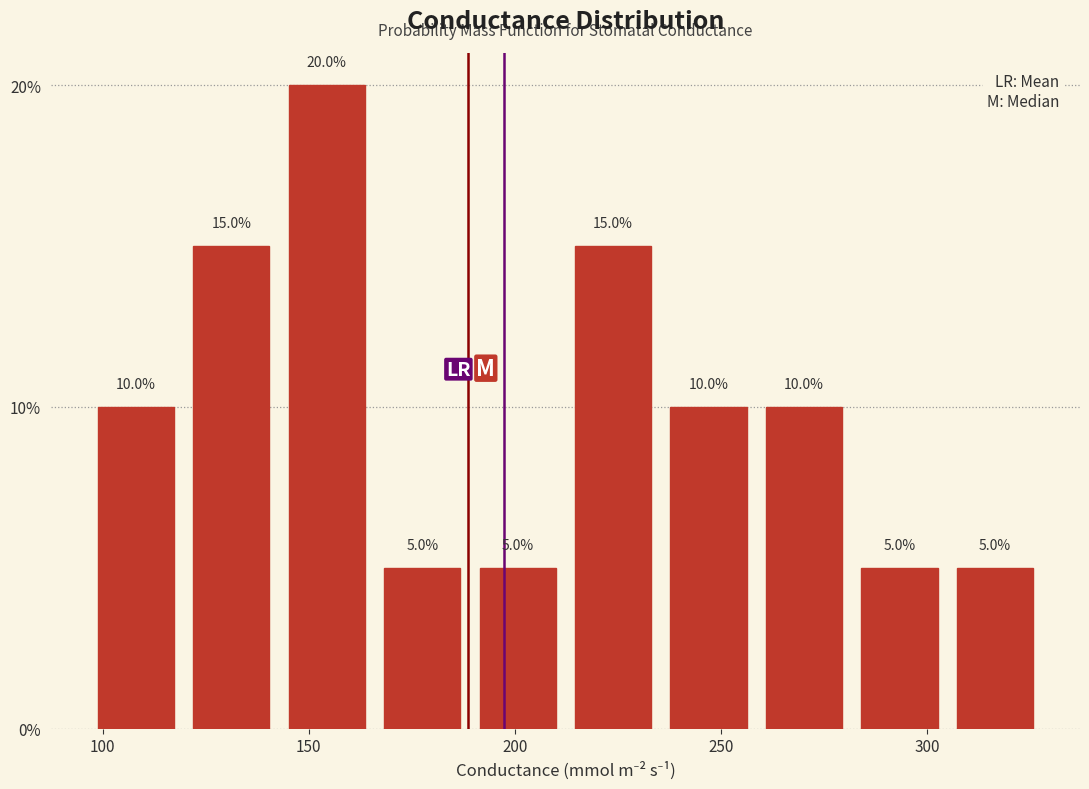

Reading left to right, transcribe this chart: for each bar, give the range it covers on the x-axis and its height. The bar edges are not printed on the chart, so give them approximately, as read against the axis.

95 to 120: 10.0
120 to 145: 15.0
145 to 165: 20.0
165 to 190: 5.0
190 to 210: 5.0
210 to 235: 15.0
235 to 260: 10.0
260 to 280: 10.0
280 to 305: 5.0
305 to 330: 5.0